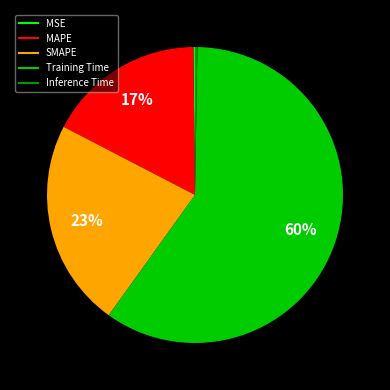

Combined, do SMAPE and Training Time account for over 50%?

Yes